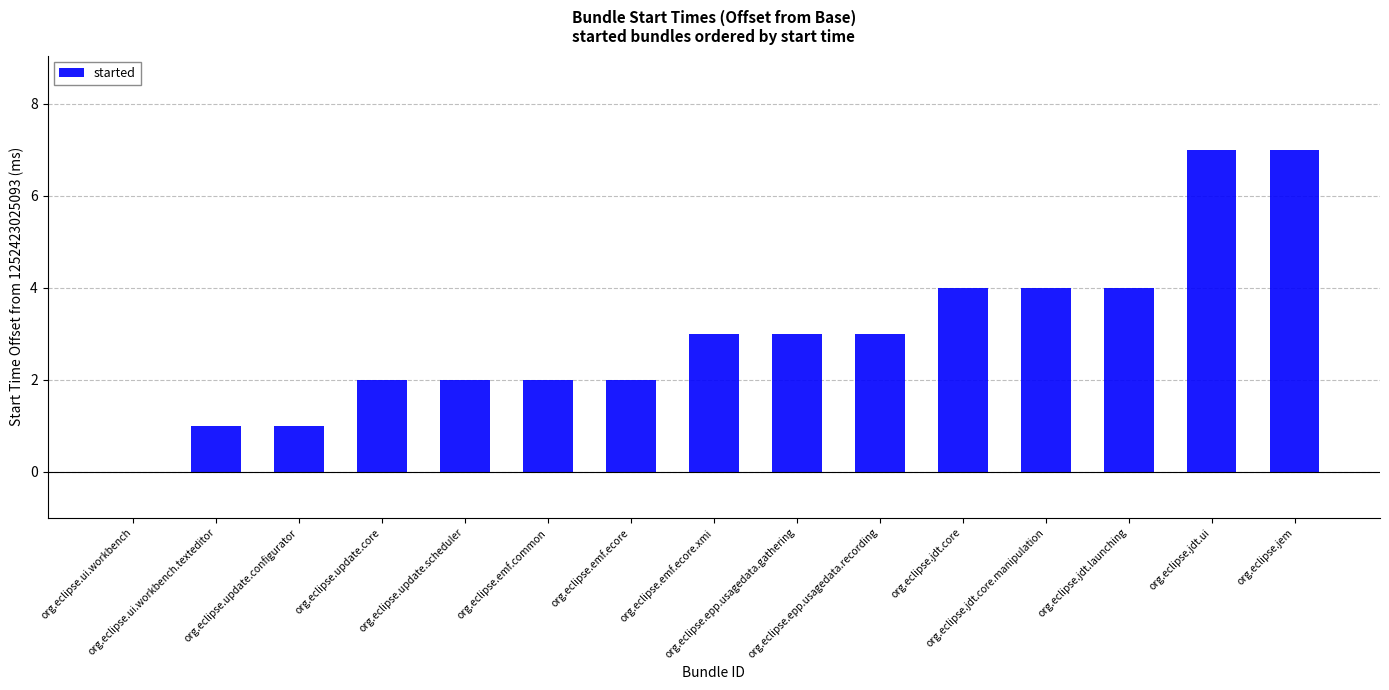

Are the bars horizontal?

No